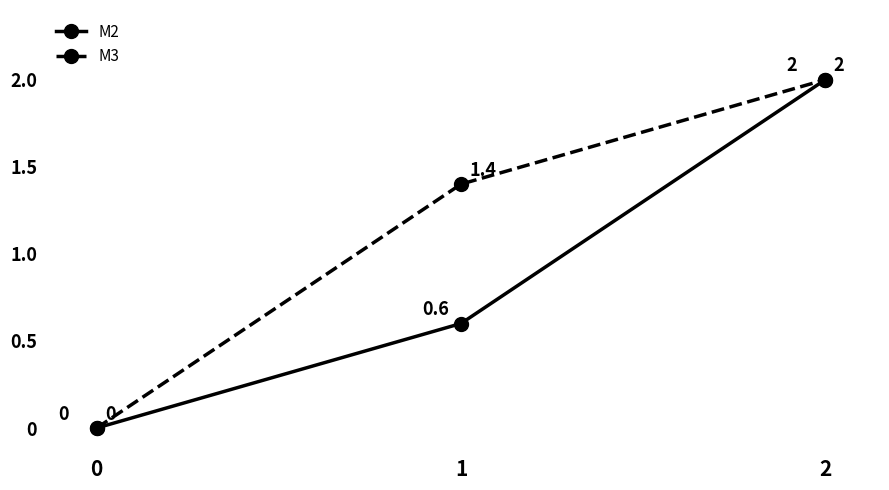

What is the difference between the highest and lowest values at 1?

0.8